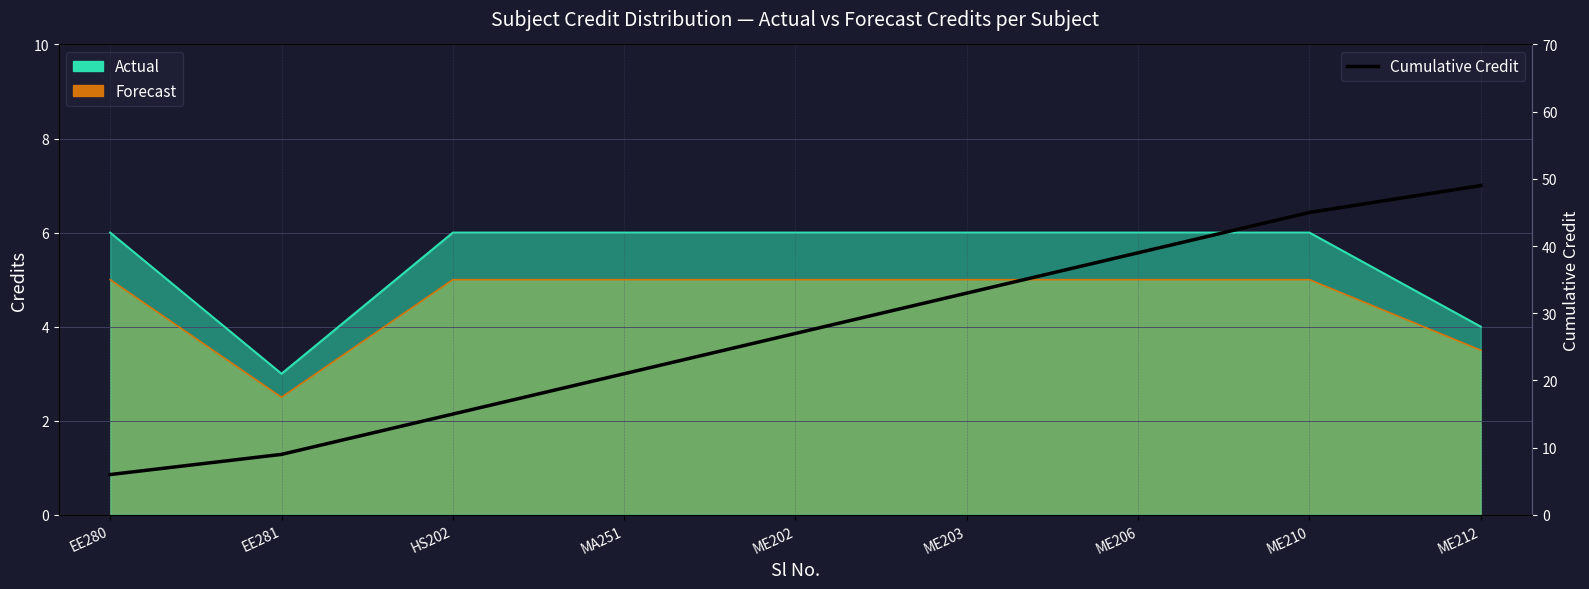

Reading right to left, list all the values displayed in this chart.

49	45	39	33	27	21	15	9	6